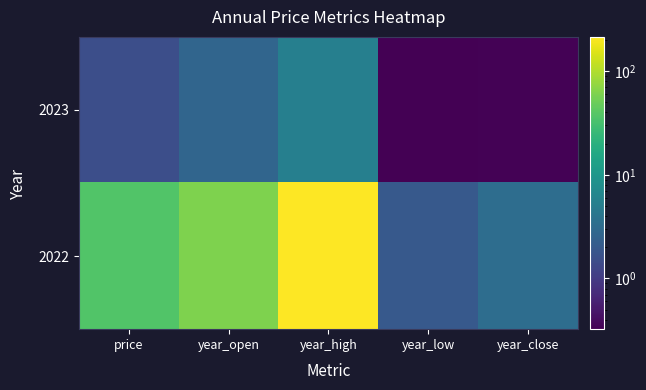

Which series changed the most between year_high and year_close?

2022